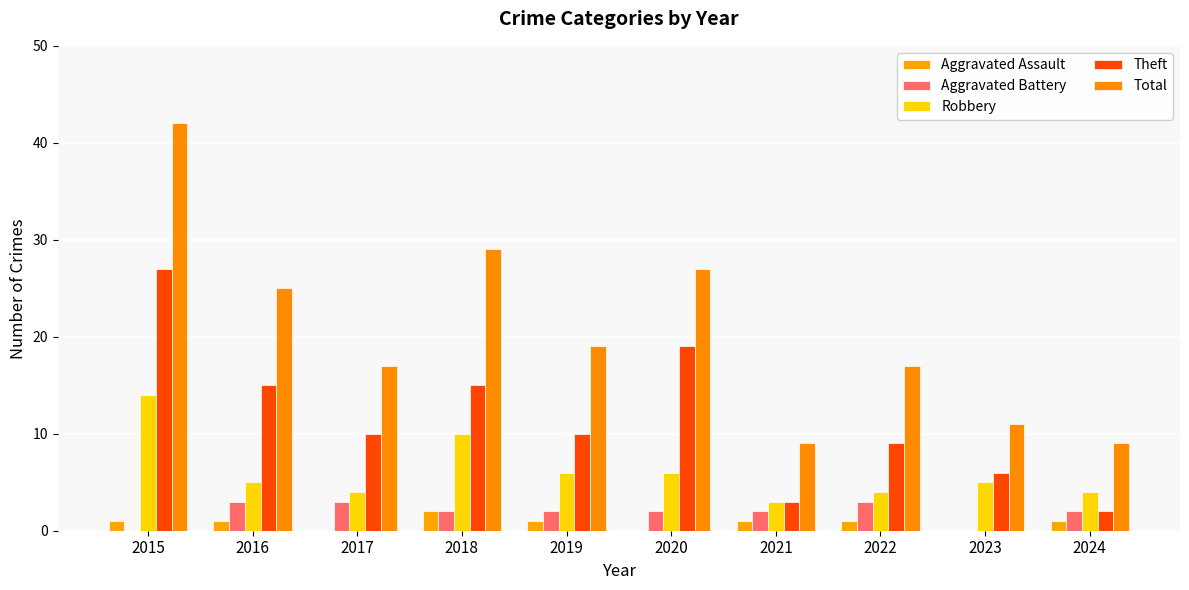

How many groups of bars are there?

10